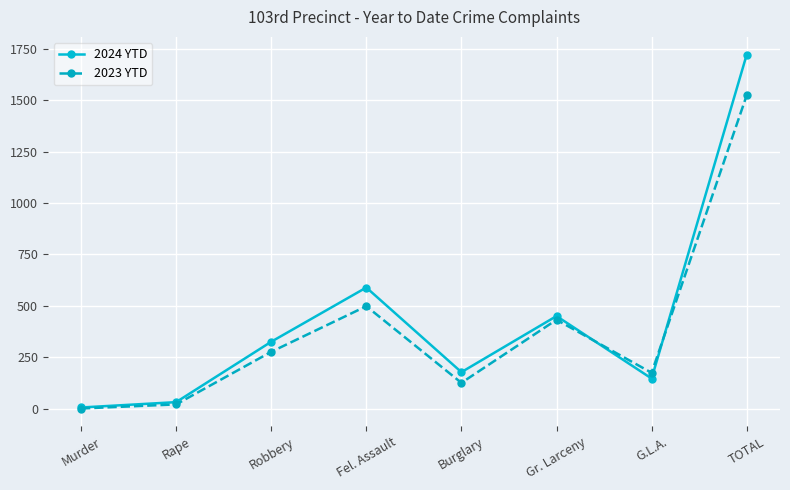

Rank the series by their maximum value, from lowest to highest.

2023 YTD, 2024 YTD